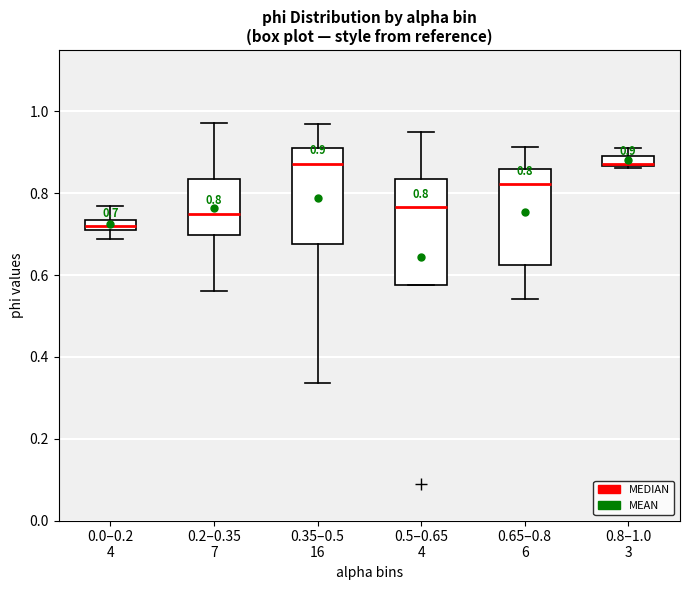

Comparing the boxes themselves (not the whiskers), which one is the tallest?

0.5–0.65 4